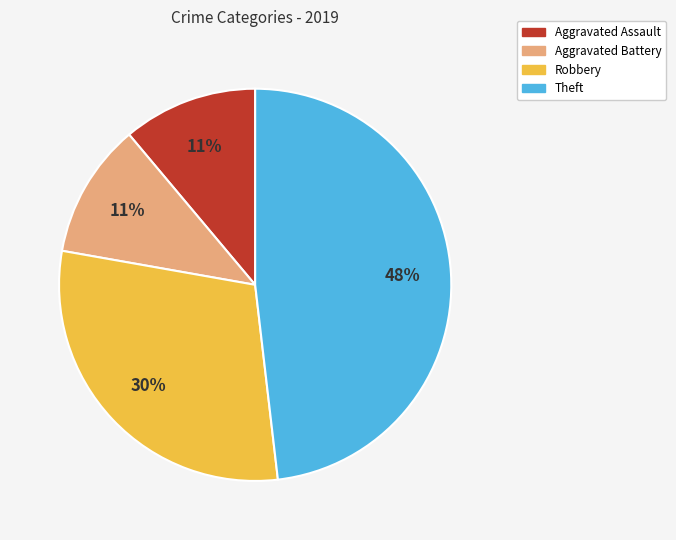

How many slices are in this pie chart?

4